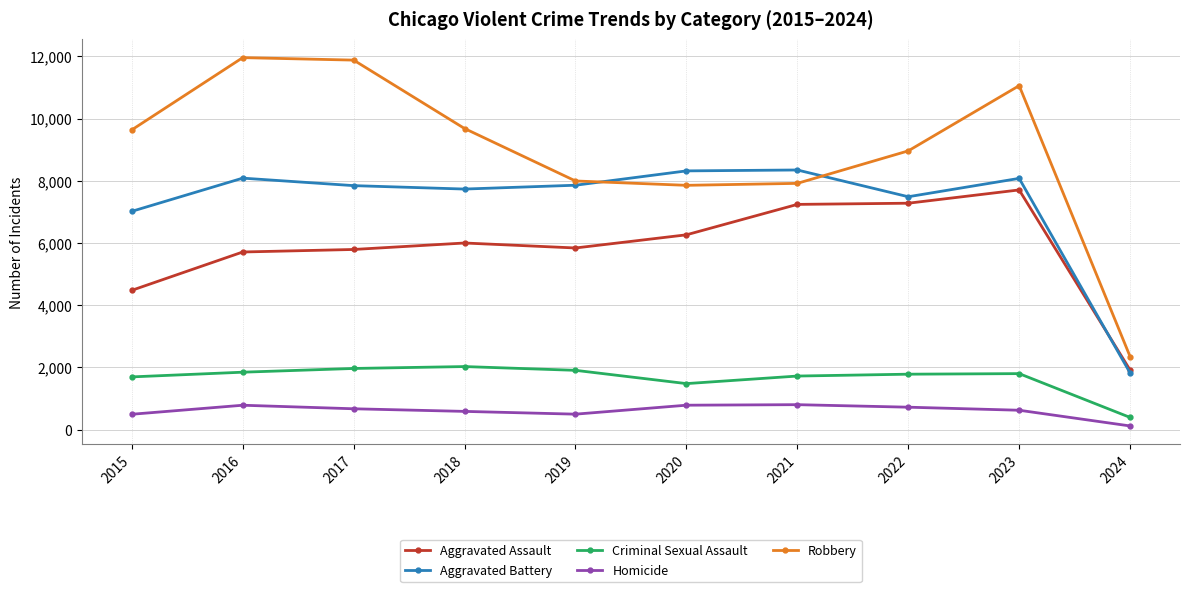

What is the value of the Criminal Sexual Assault point at the 2nd from the left?

1848